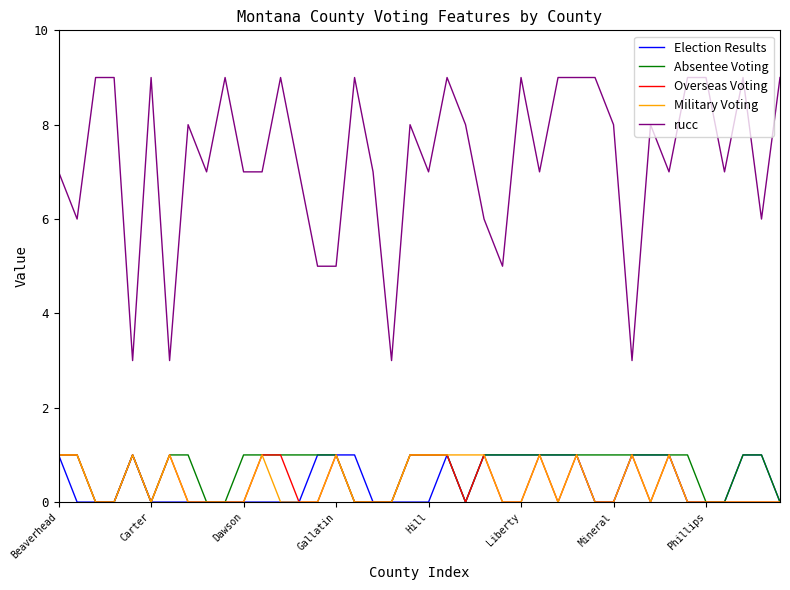

Which series has the widest spread of values?

rucc